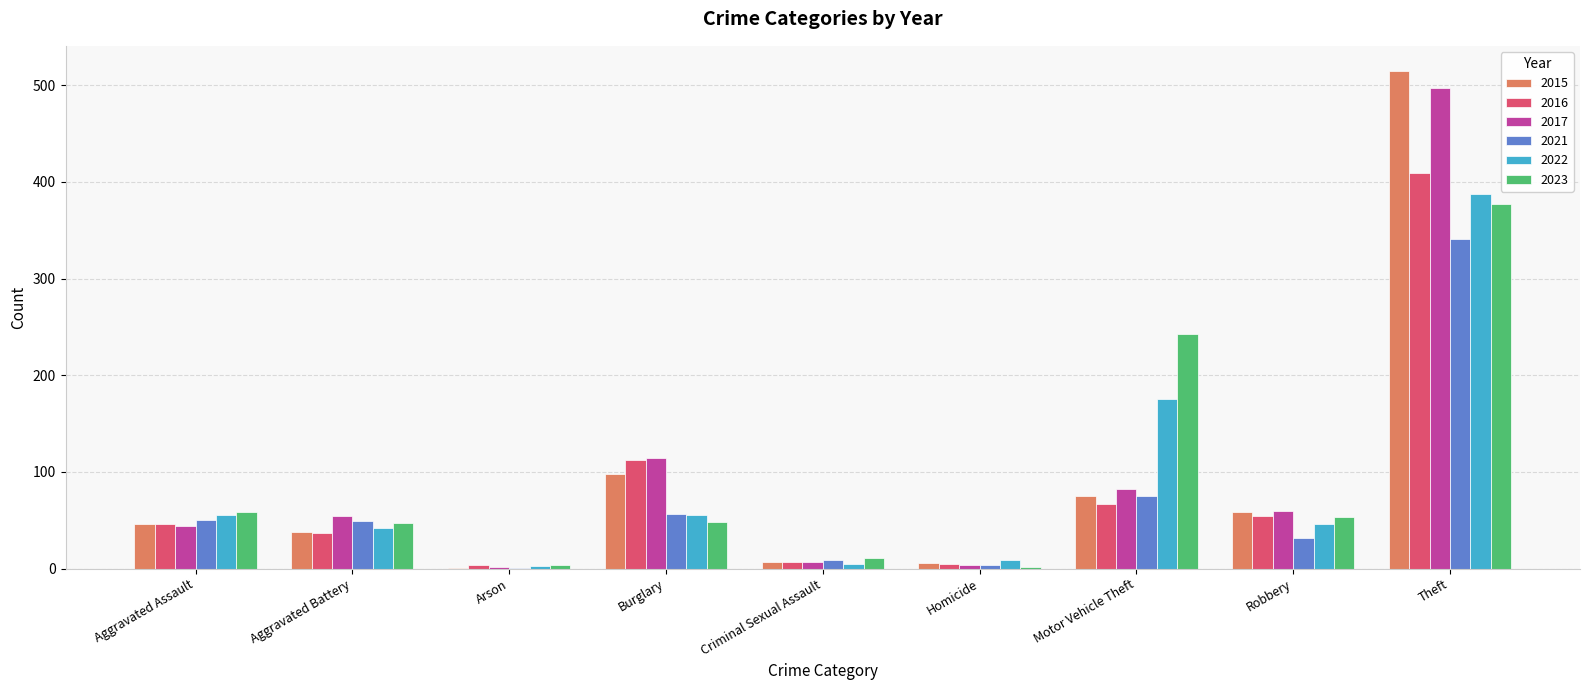

Which label corresponds to the largest value in the chart?

Theft